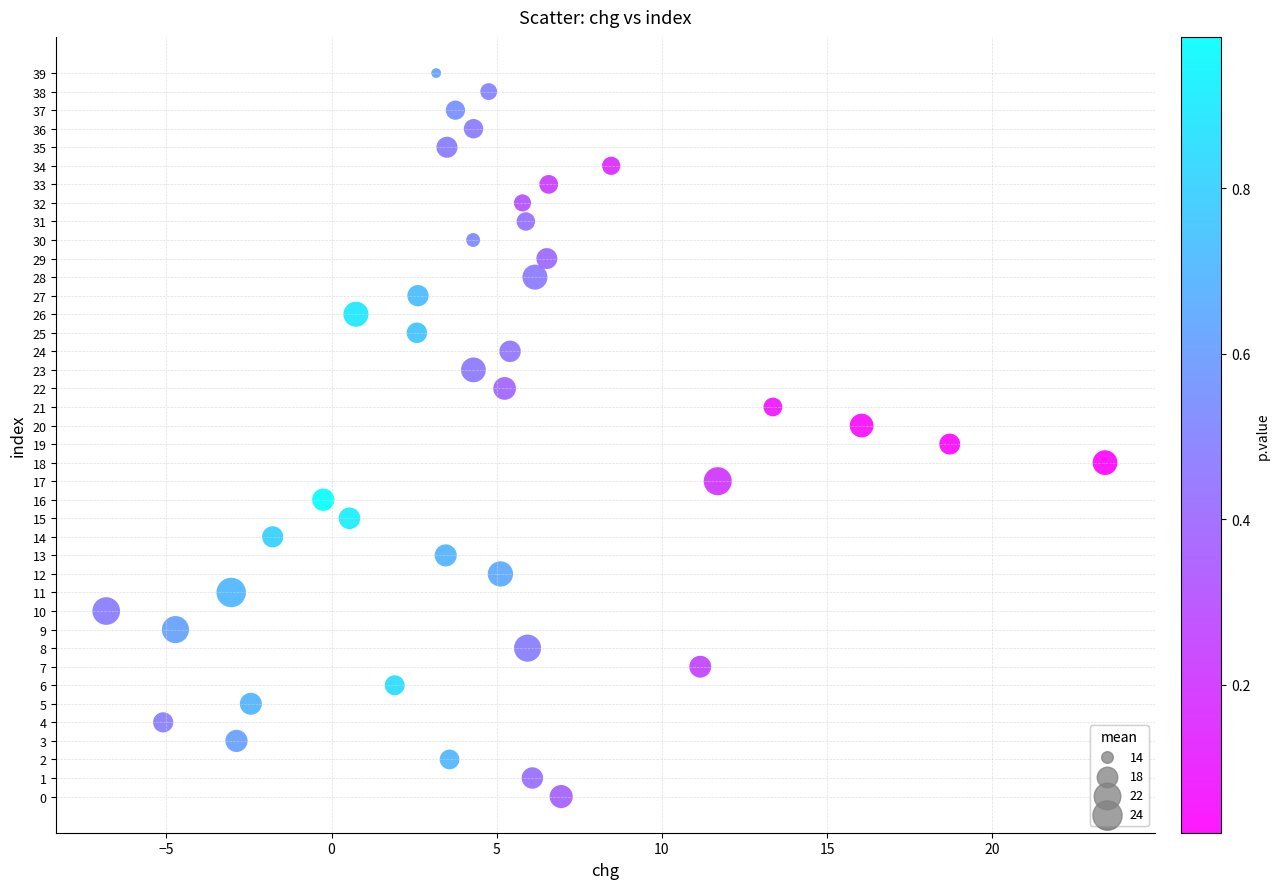

What is the range of Y values (max minus min)?

39